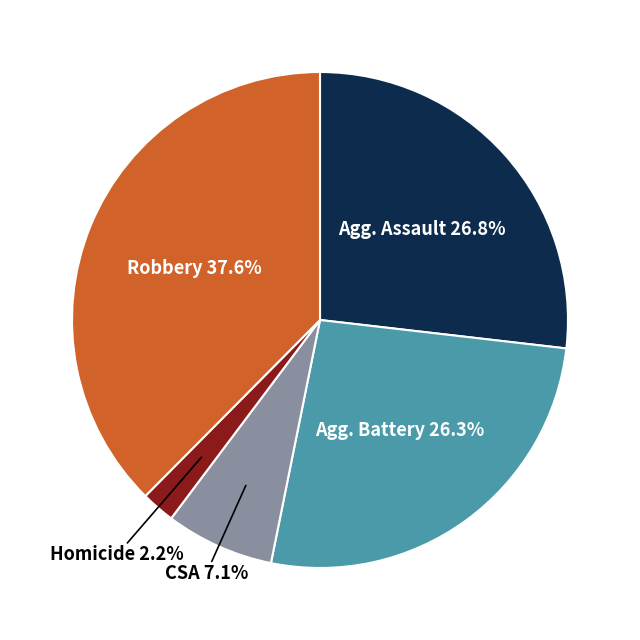

Does any single category account for the majority?

No